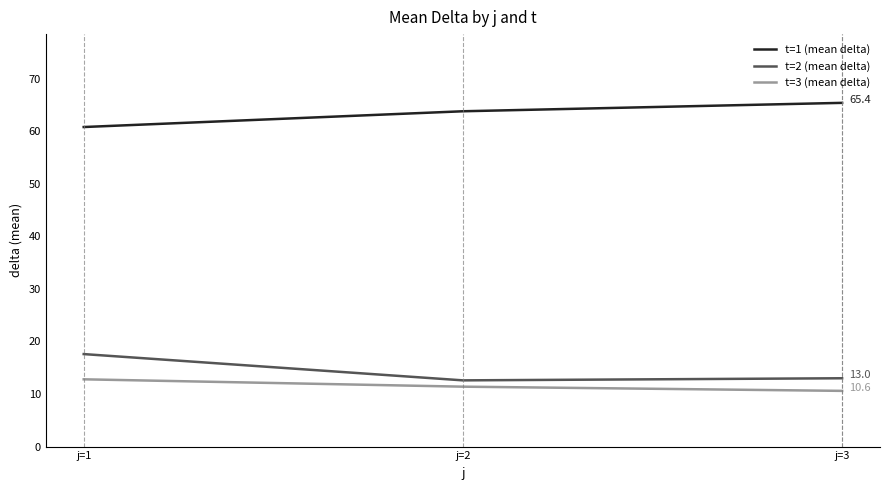

List the labels in order of t=3 (mean delta) value, smallest first.

j=3, j=2, j=1